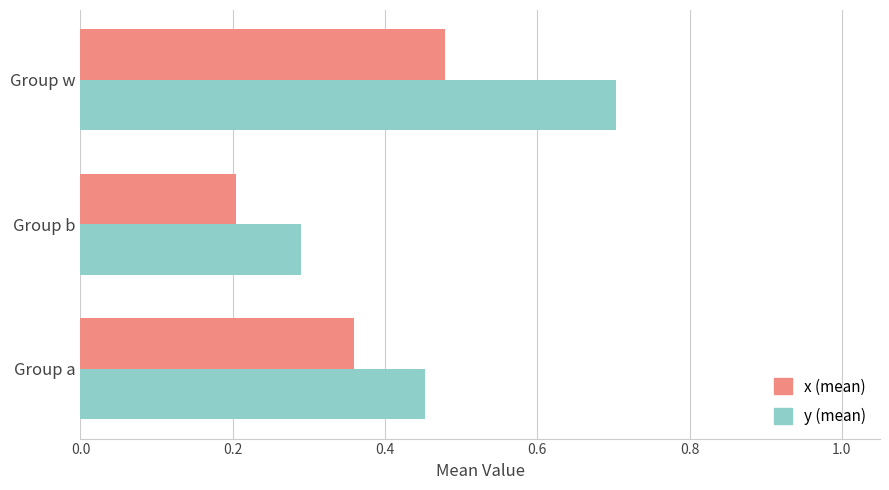

At which category is the sum across all series the highest?

Group w